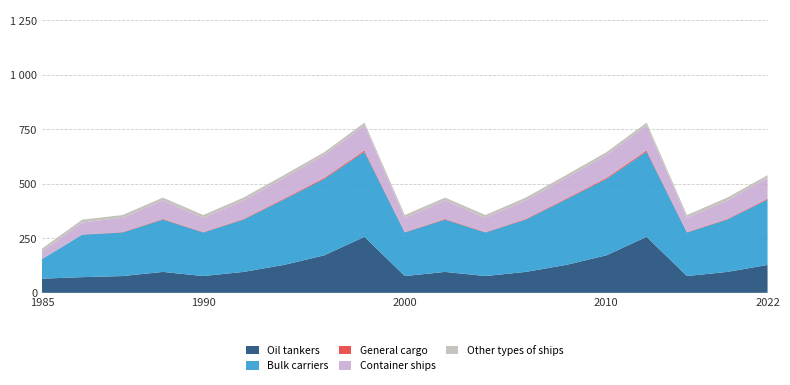

Reading left to right, extract all data points from this chart.

Oil tankers: 0=65	1=72	2=77	3=96	4=77	5=96	6=128	7=172	8=257	9=77	10=96	11=77	12=96	13=128	14=172	15=257	16=77	17=96	18=128
Bulk carriers: 0=90	1=195	2=200	3=240	4=200	5=240	6=300	7=350	8=390	9=200	10=240	11=200	12=240	13=300	14=350	15=390	16=200	17=240	18=300
General cargo: 0=0	1=1	2=2	3=3	4=2	5=3	6=4	7=5	8=6	9=2	10=3	11=2	12=3	13=4	14=5	15=6	16=2	17=3	18=4
Container ships: 0=35	1=55	2=65	3=85	4=65	5=85	6=95	7=105	8=115	9=65	10=85	11=65	12=85	13=95	14=105	15=115	16=65	17=85	18=95
Other types of ships: 0=13	1=13	2=13	3=13	4=13	5=13	6=13	7=13	8=13	9=13	10=13	11=13	12=13	13=13	14=13	15=13	16=13	17=13	18=13